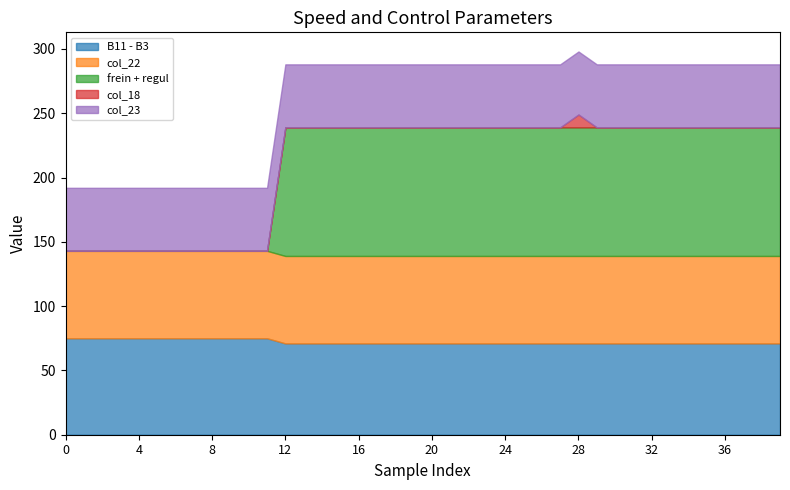

Is the value of B11 - B3 at 17 greater than the value of col_22 at 4?

Yes